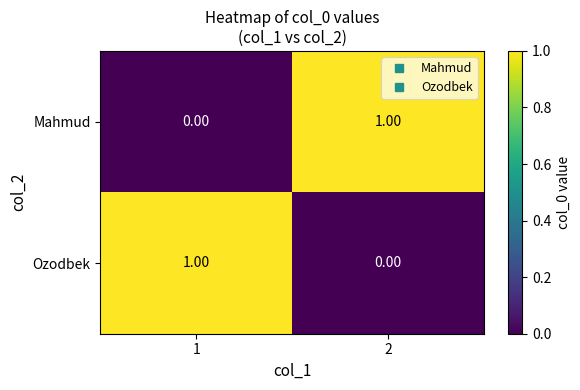

List the labels in order of Mahmud value, largest first.

2, 1